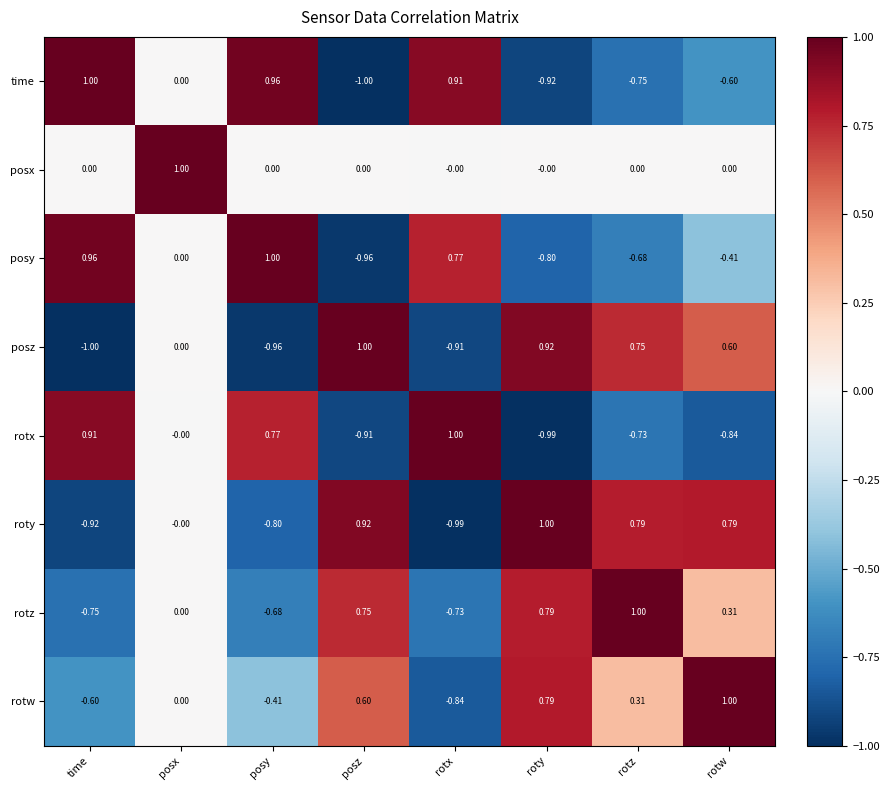

Which series has the largest total across all categories?

posx